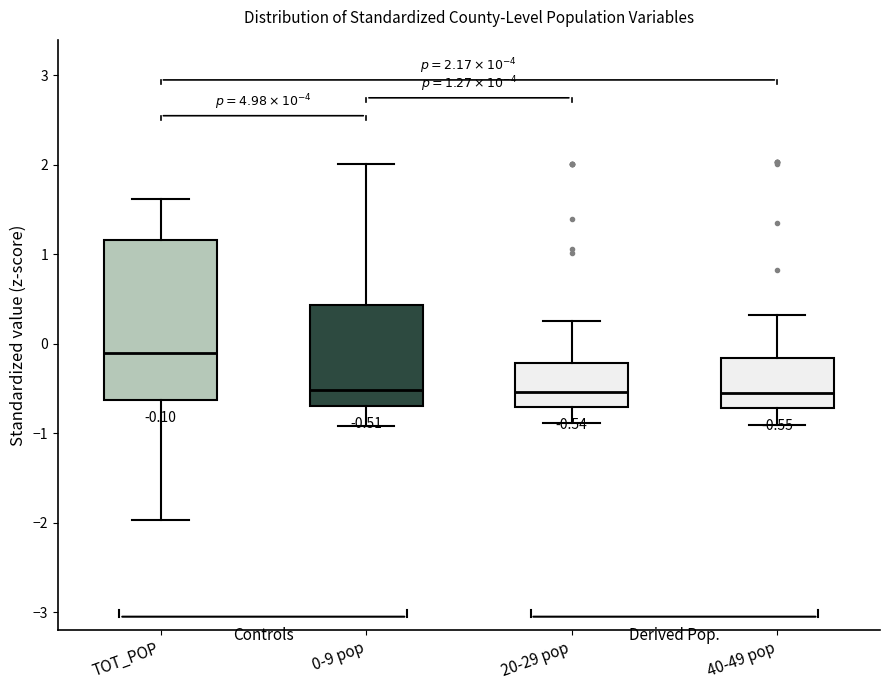

Which box's median line is the highest?

TOT_POP